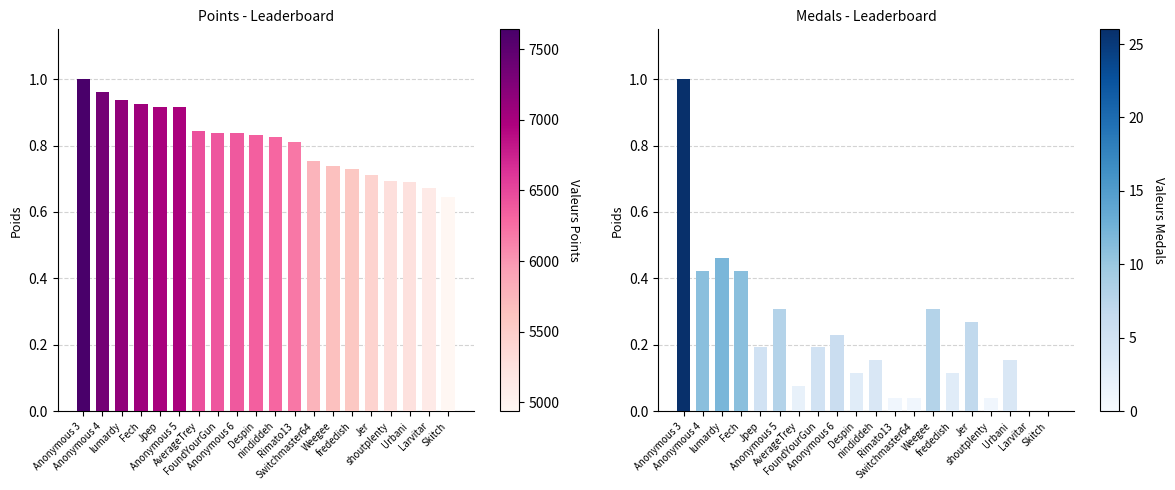

The Points series shows 0.8 at FoundYourGun. True or false?

True